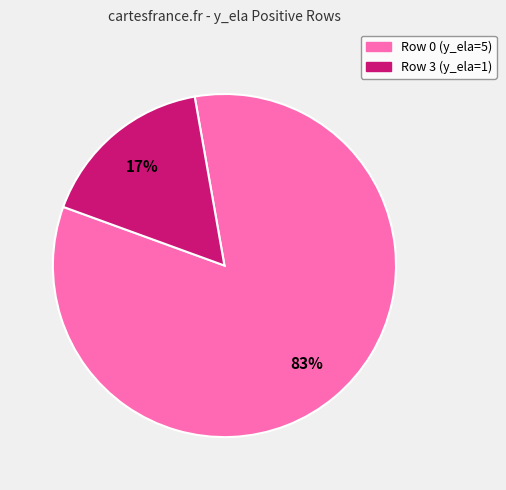

To the nearest percent, what is the average slice percentage?

50%